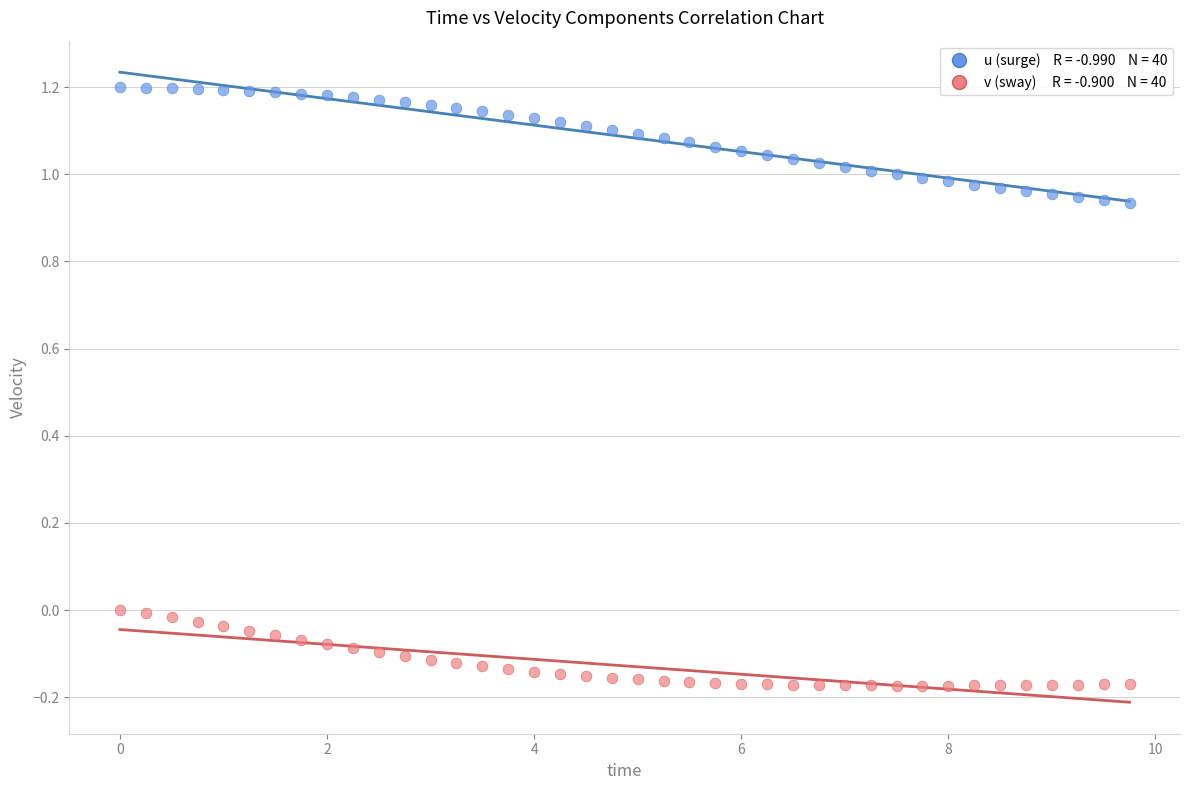

Across all data points, what is the range of Y values (max minus min)?

1.4